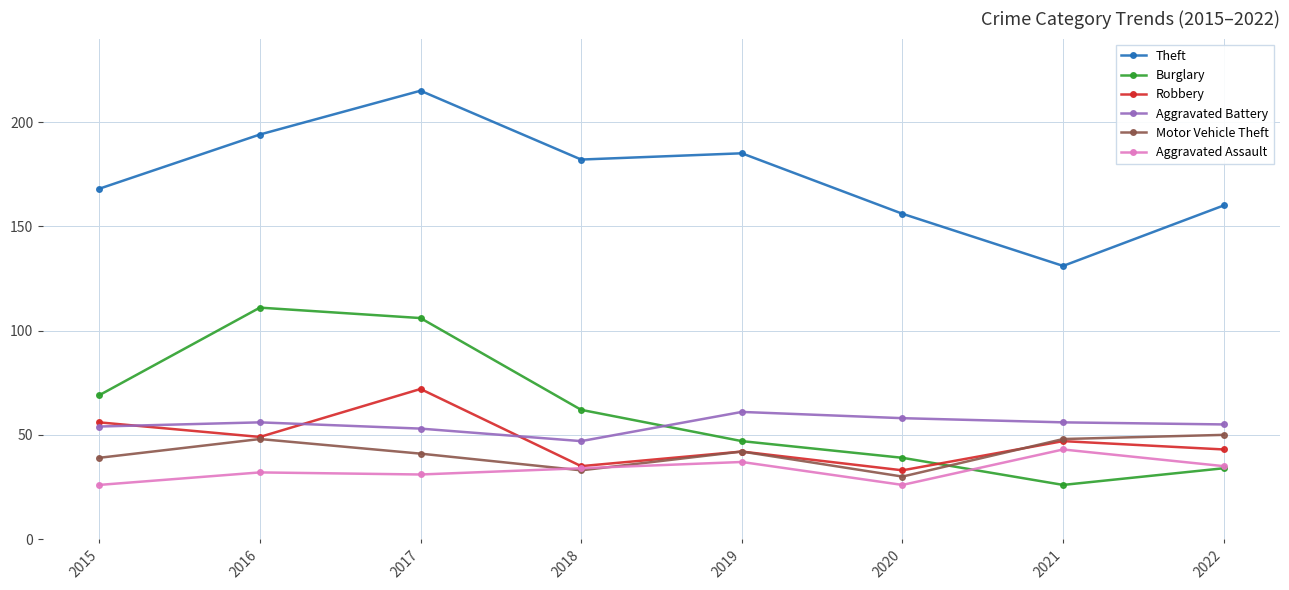

At how many categories does at least one series exceed 69?

8